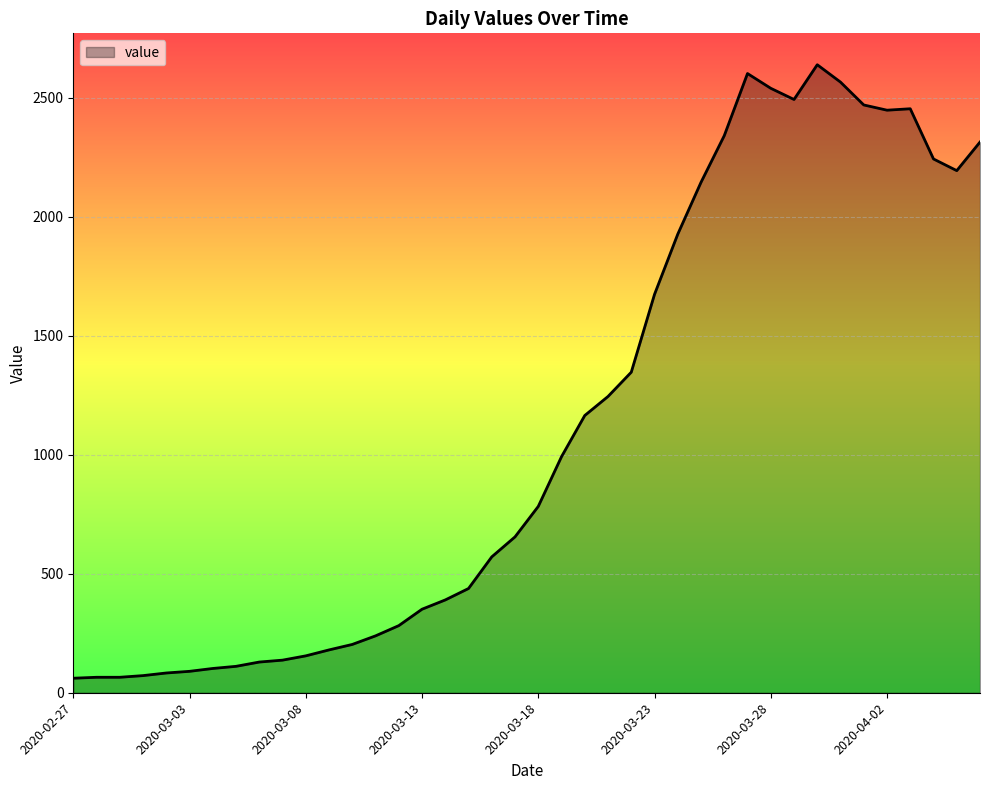

What is the minimum value shown in the chart?

61